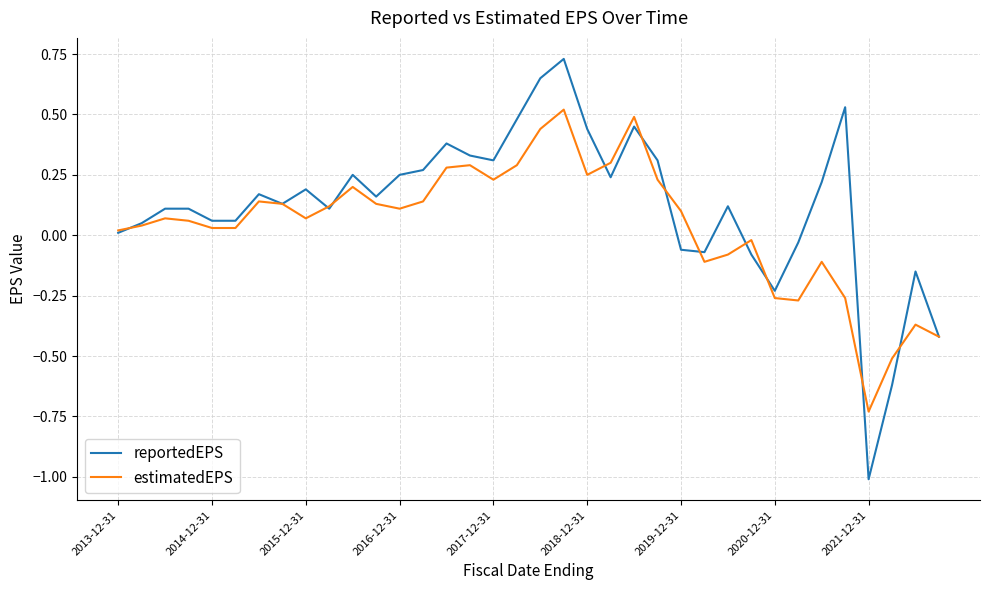

Rank the series by their maximum value, from lowest to highest.

estimatedEPS, reportedEPS